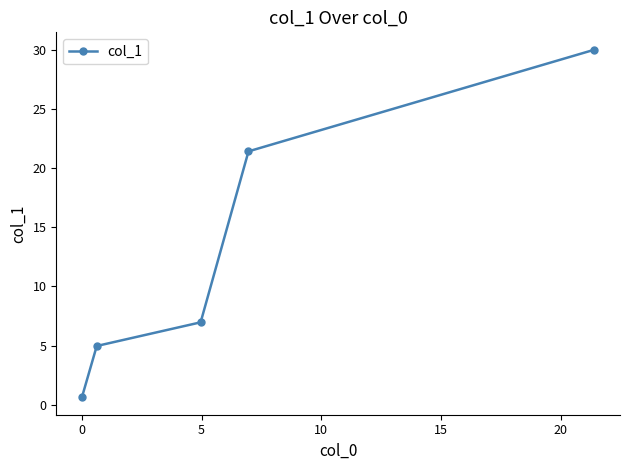

Reading left to right, list all the values displayed in this chart.

0.6	5.0	7.0	21.4	30.0